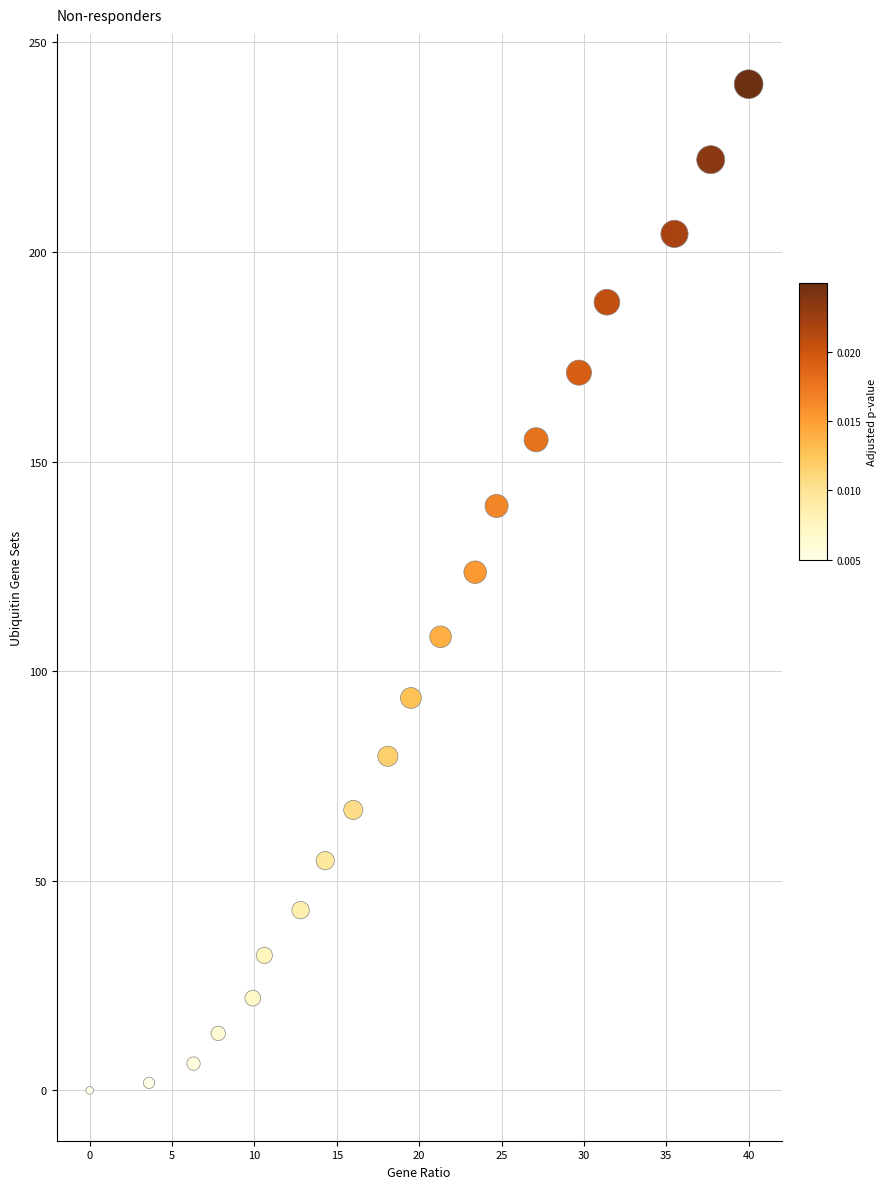

What is the range of Y values (max minus min)?

240.0